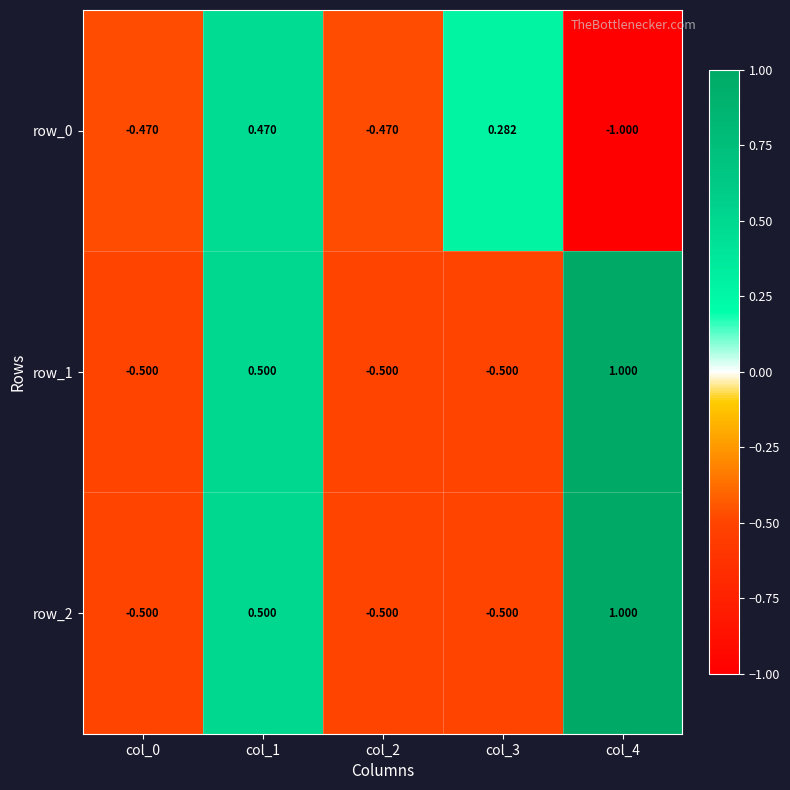

Which series has the largest total across all categories?

row_2